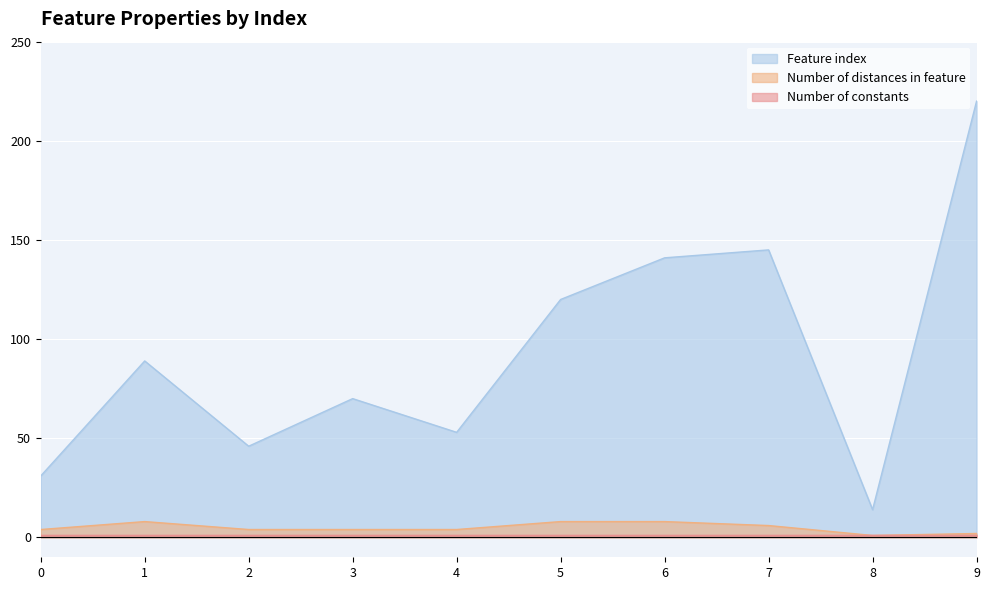

At which category is the sum across all series the highest?

9